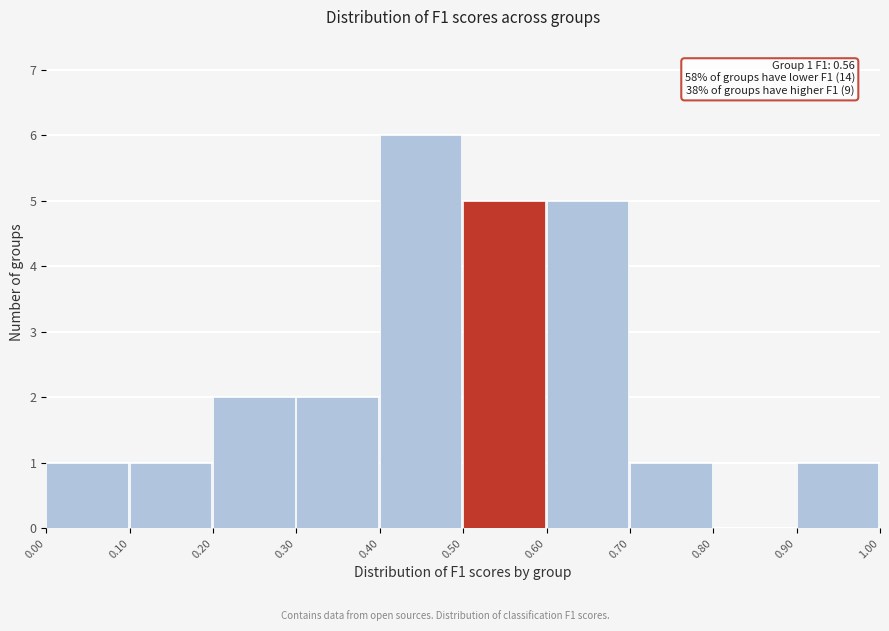

Which range on the x-axis has the tallest bar?

0.40 to 0.50